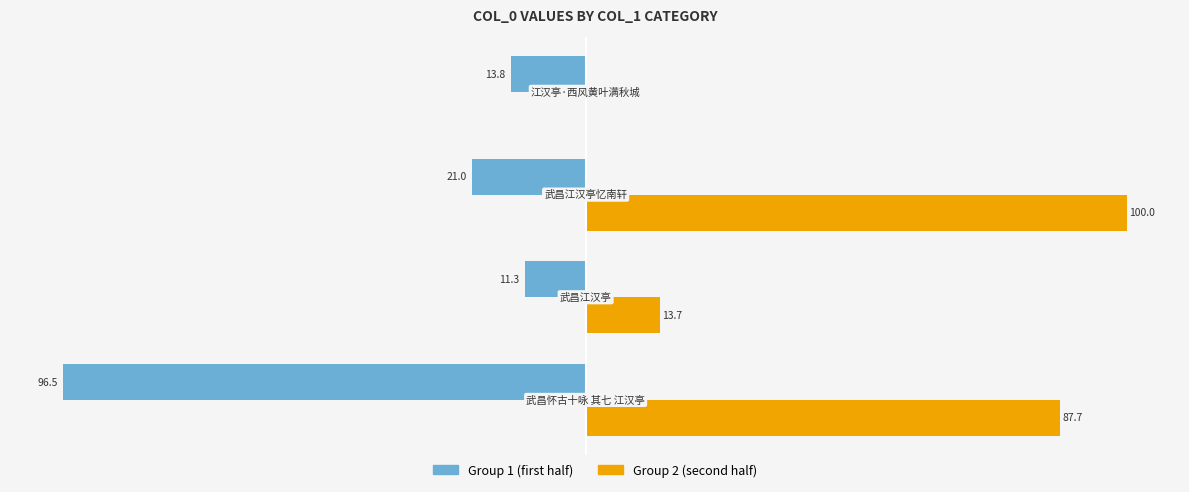

What are all the series names shown in the legend?

Group 1 (first half), Group 2 (second half)